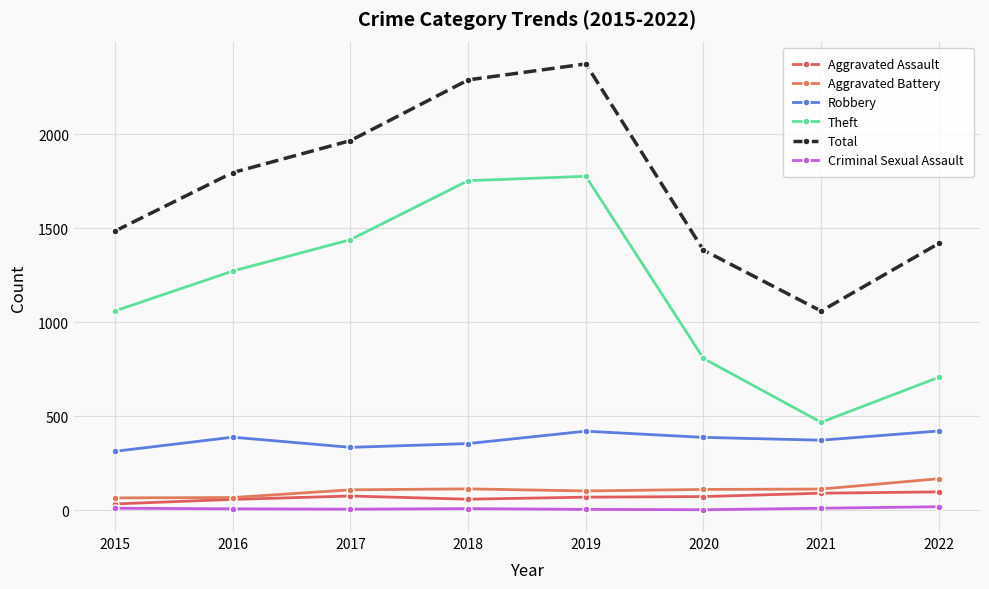

Is the value of Theft at 2018 greater than the value of Robbery at 2016?

Yes